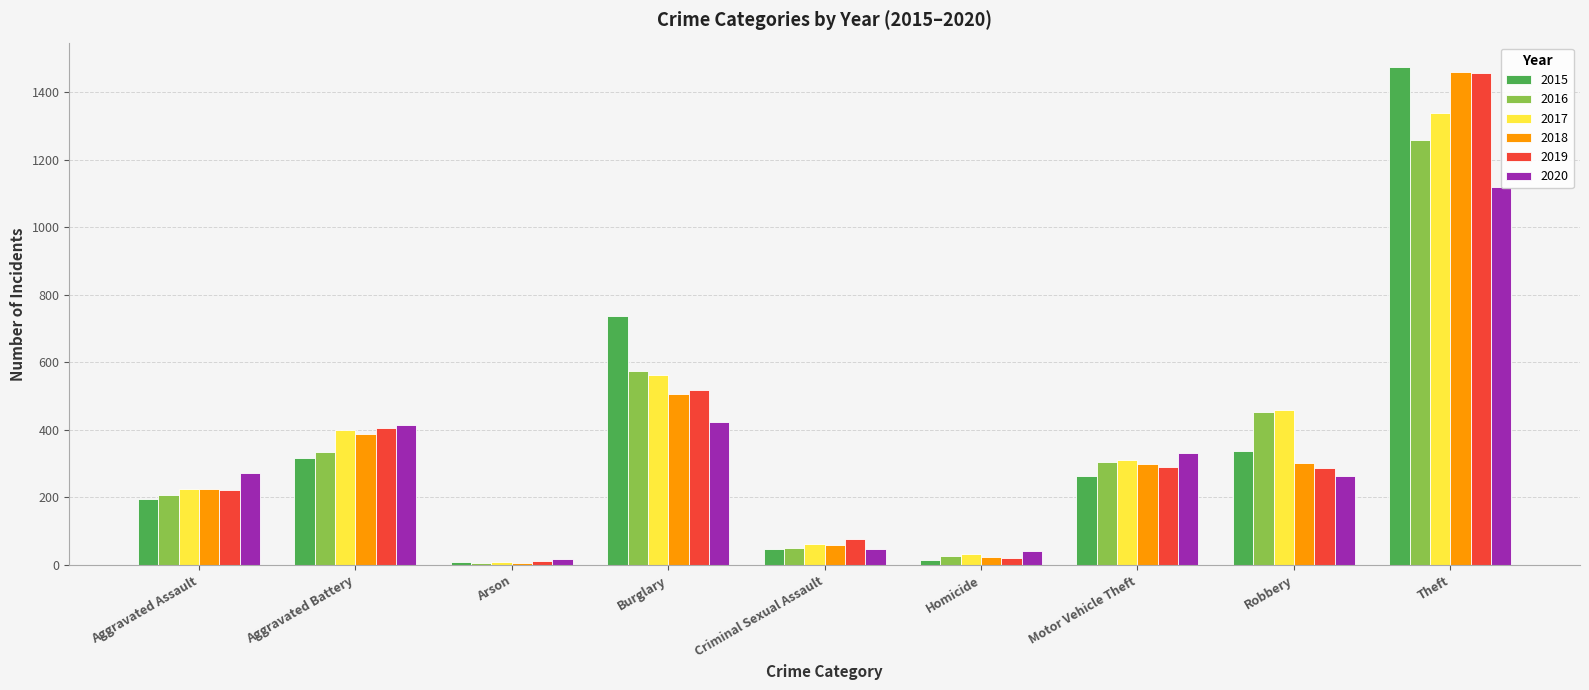

At which label is 2019 closest to 735?

Burglary